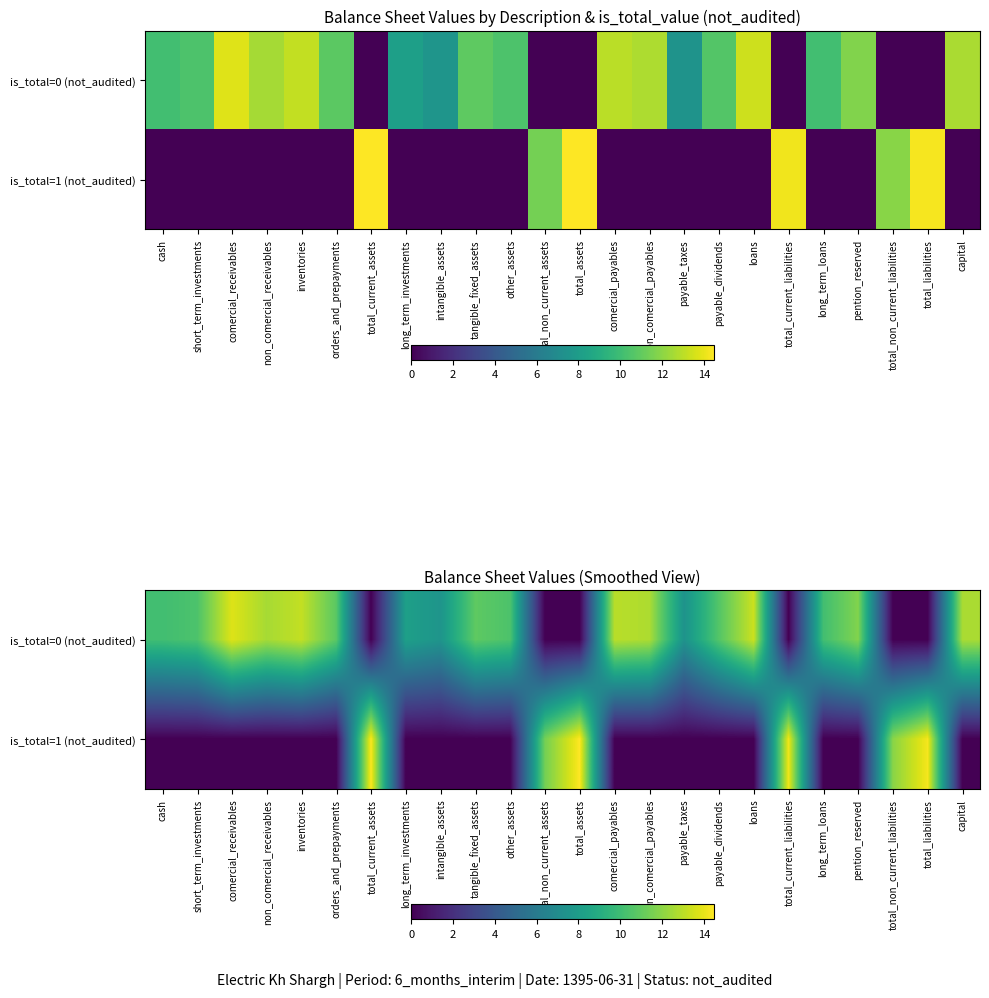

Which series changed the most between comercial_payables and total_liabilities?

is_total=1 (not_audited)